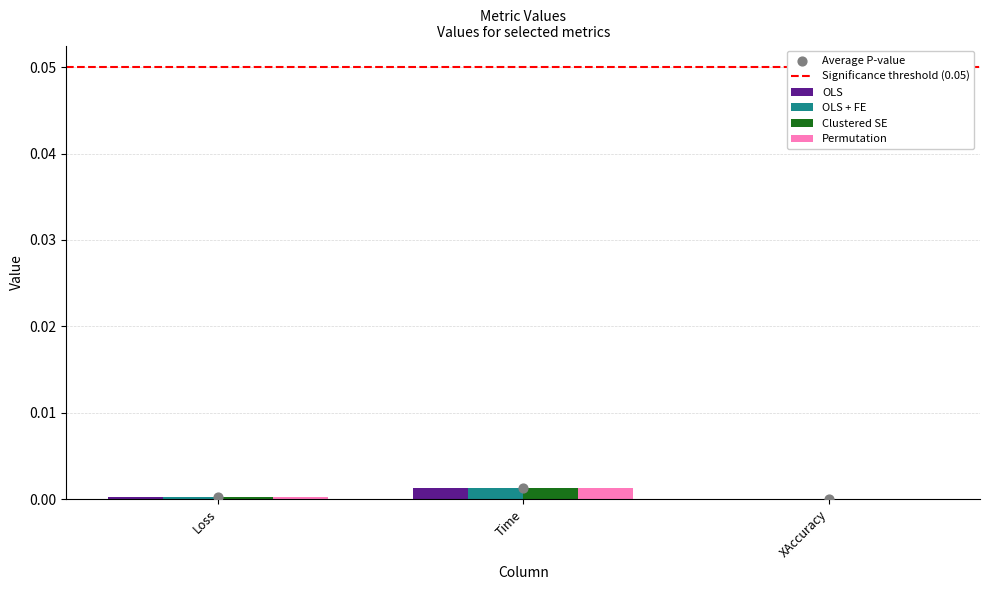

Is the value of Clustered SE at Time greater than the value of OLS + FE at Time?

No